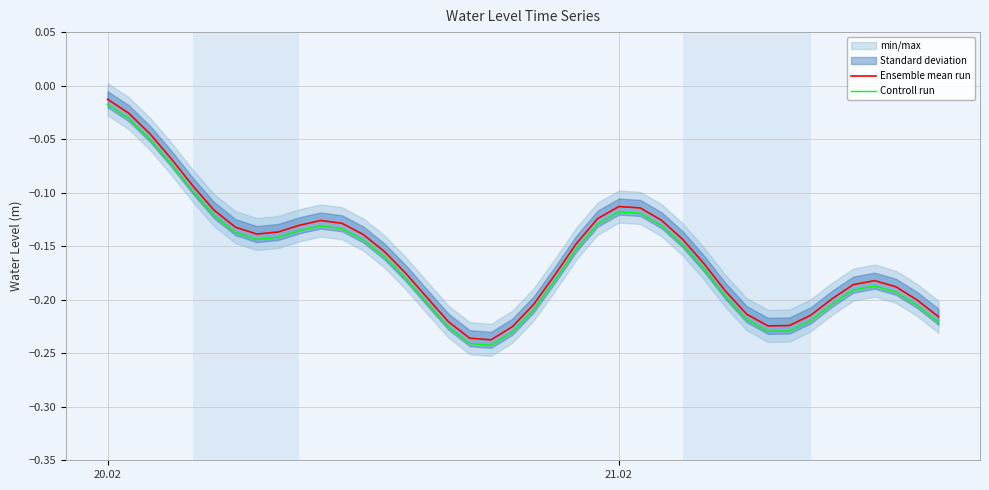

What is the difference between the maximum and minimum values in the Controll run series?

0.2